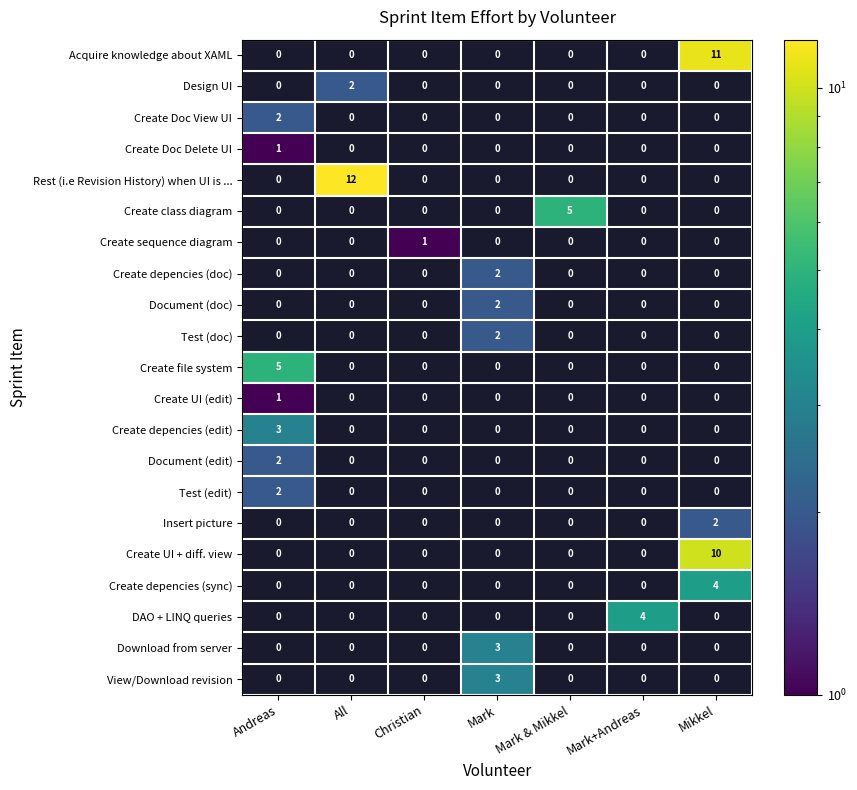

How many Document (doc) values are between 0 and 1?

6